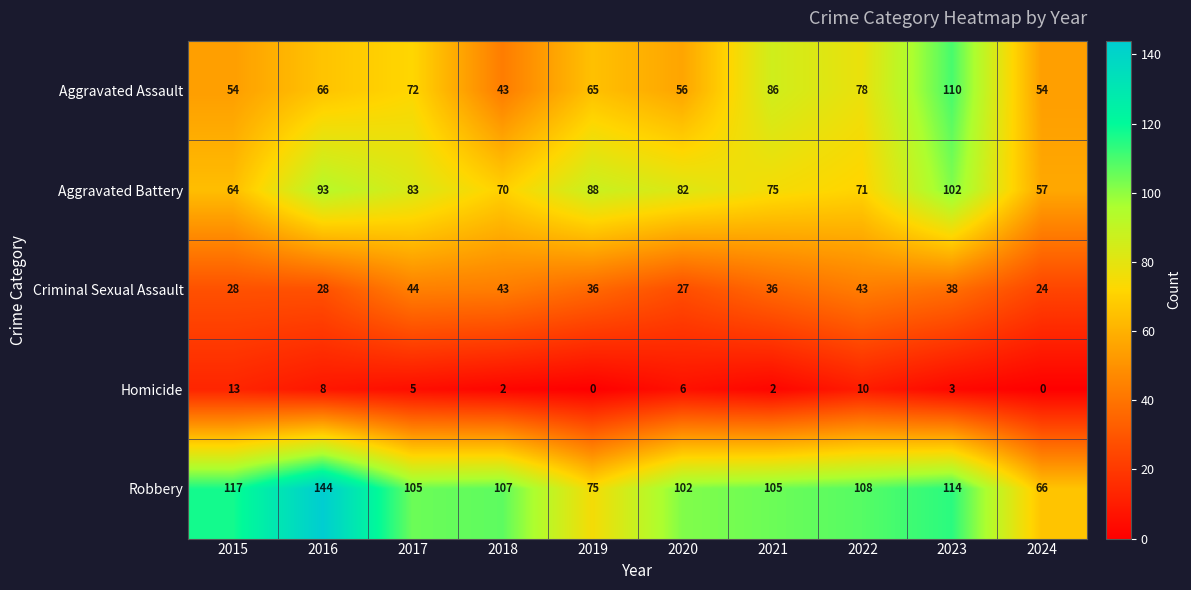

What is the average value of the Homicide series?

5